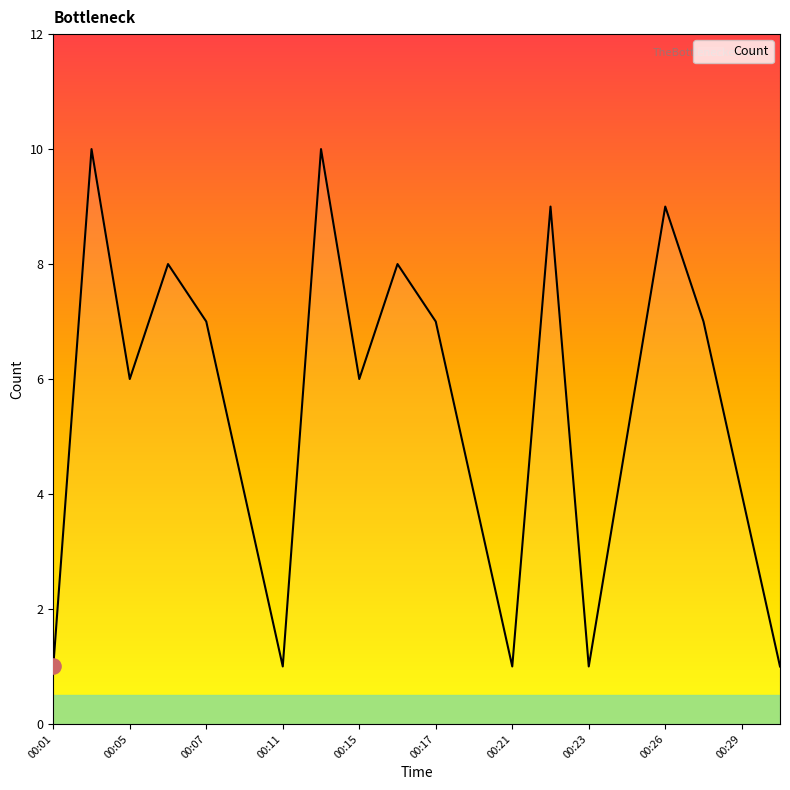

What is the greatest value displayed?

10